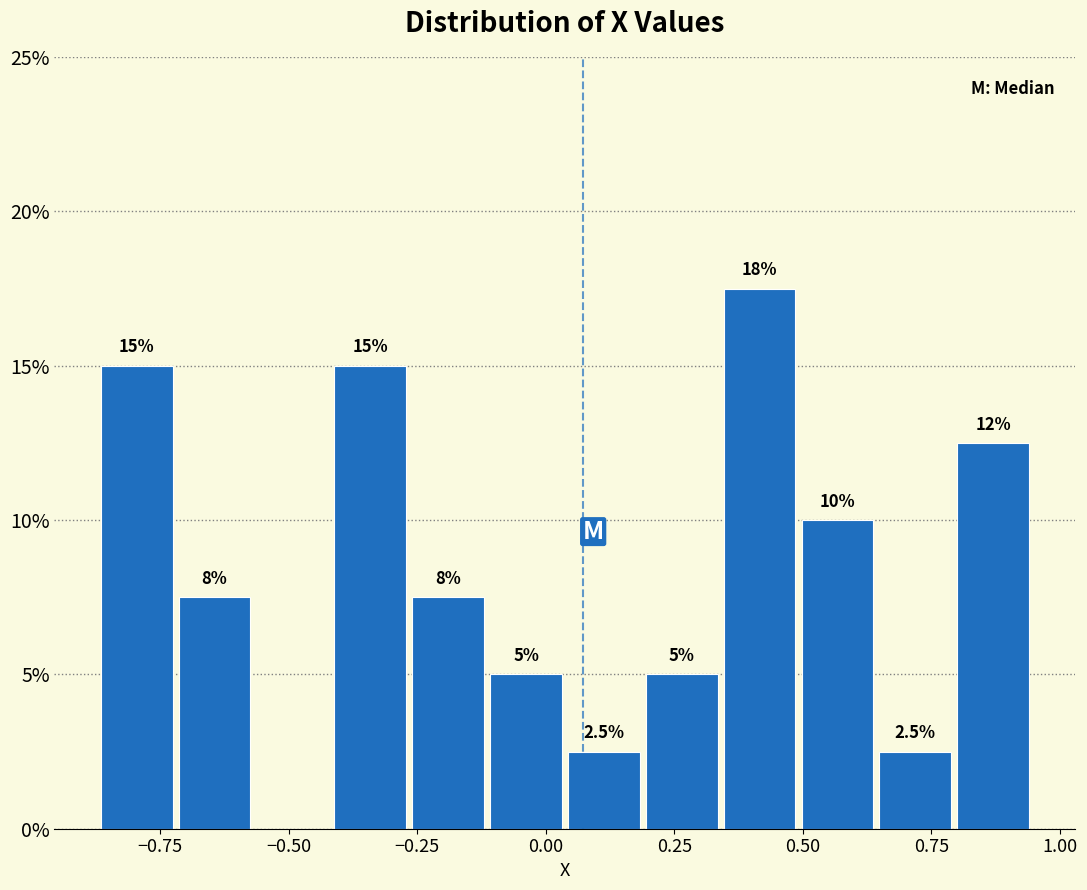

Read against the x-axis, roughly where is the centre of the tallest bar?

0.40